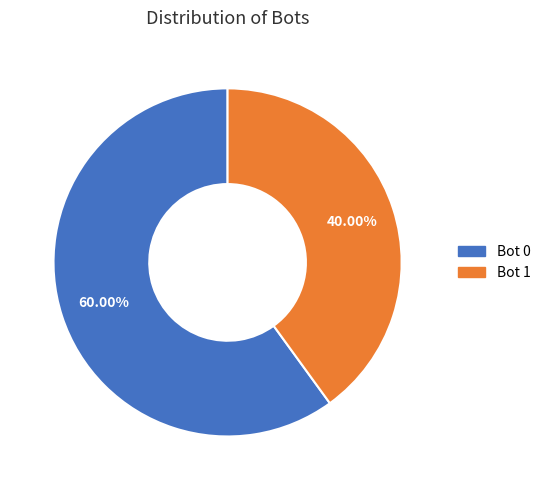

To the nearest percent, what is the difference between the largest and smallest slice percentages?

20%